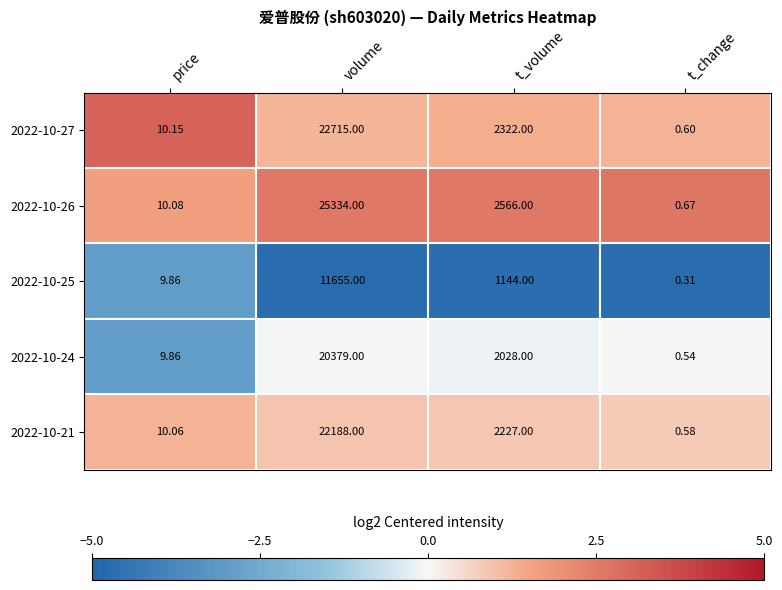

Which series has the largest total across all categories?

2022-10-26